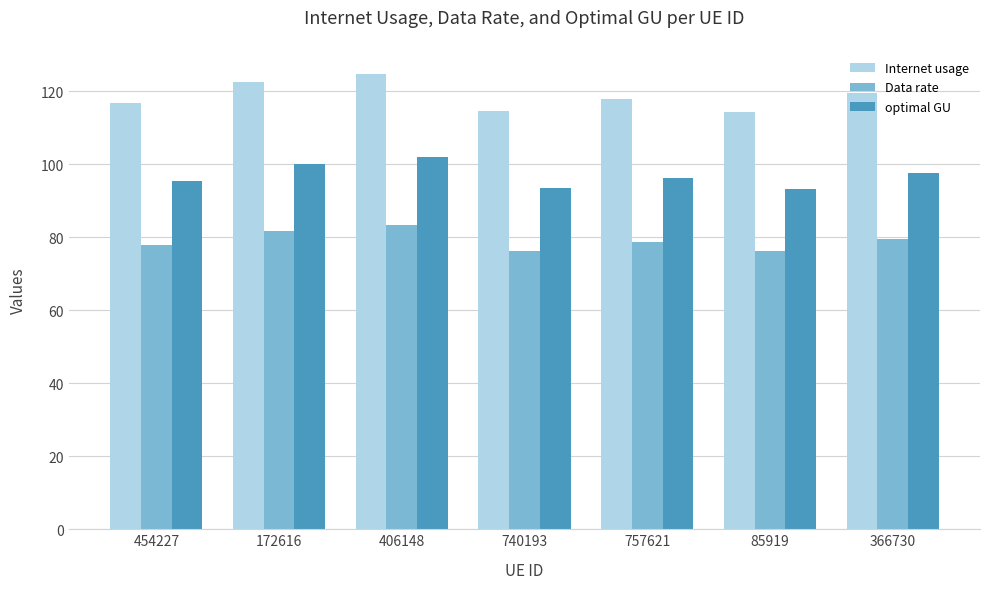

How many groups of bars are there?

7